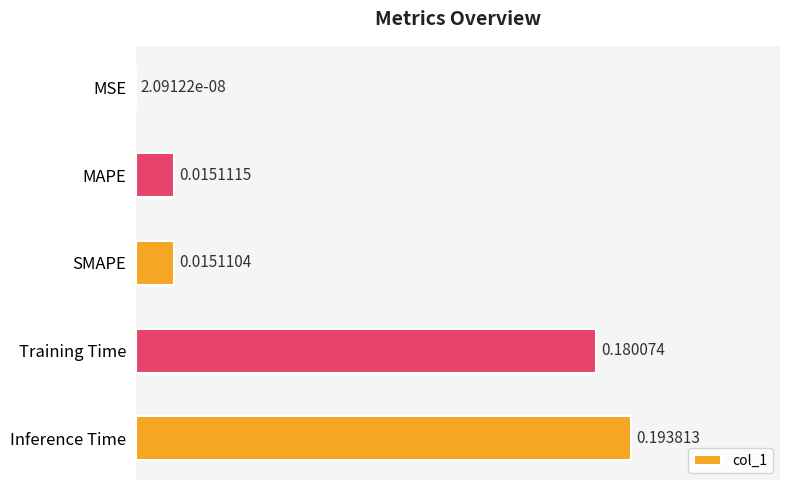

What is the change in value from MAPE to Inference Time?

+0.2